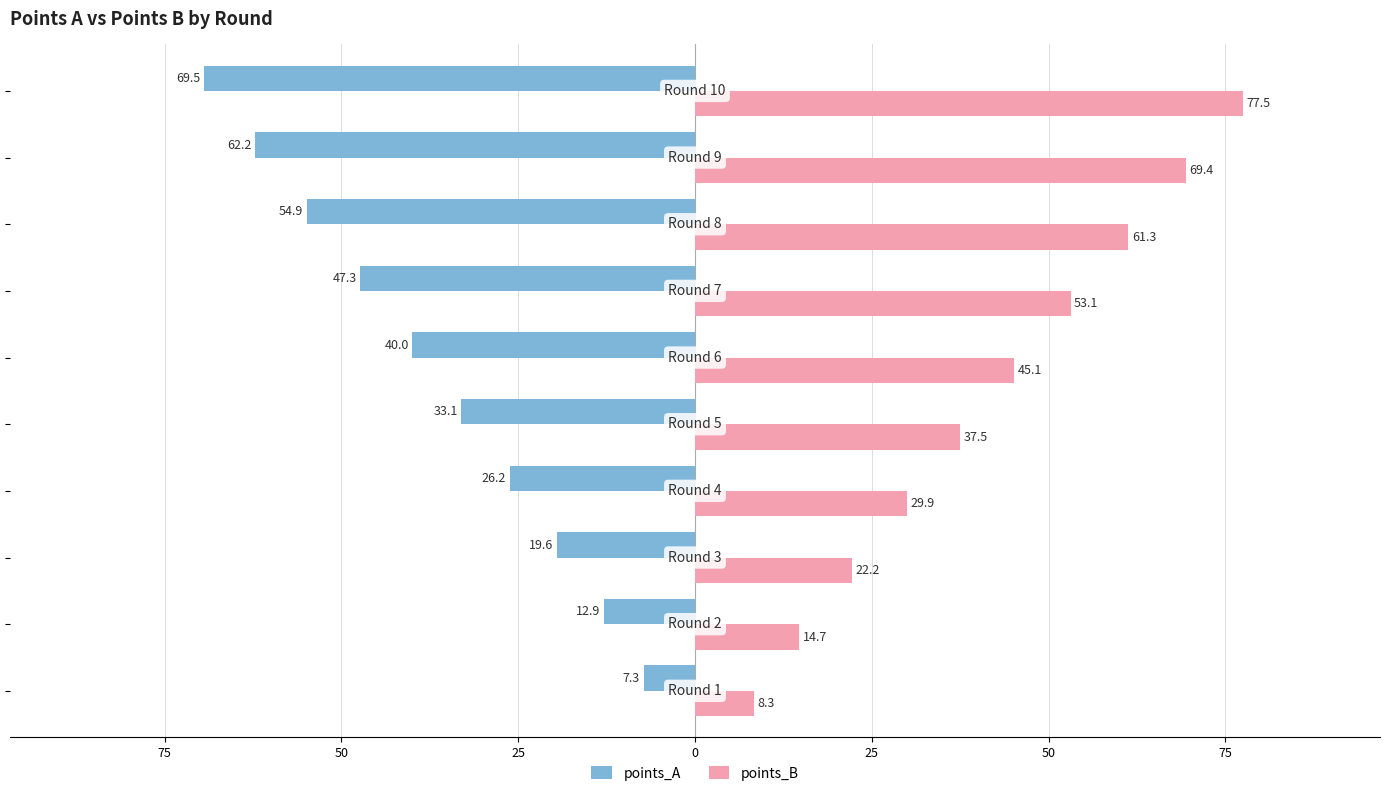

What are all the series names shown in the legend?

points_A, points_B